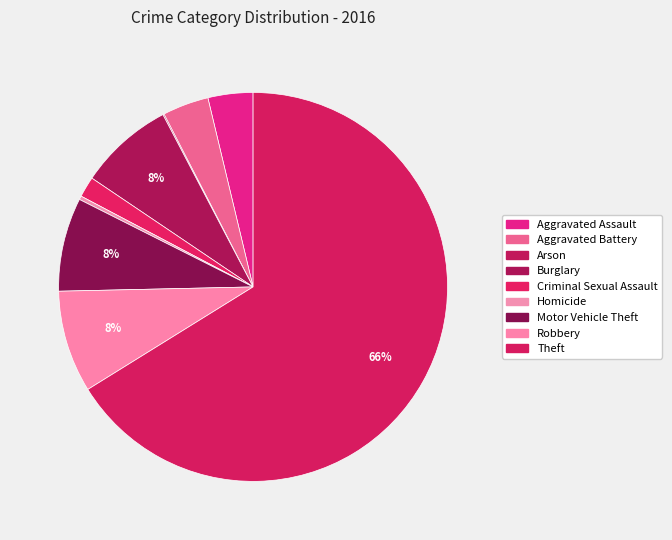

Which has a higher value, Criminal Sexual Assault or Aggravated Assault?

Aggravated Assault